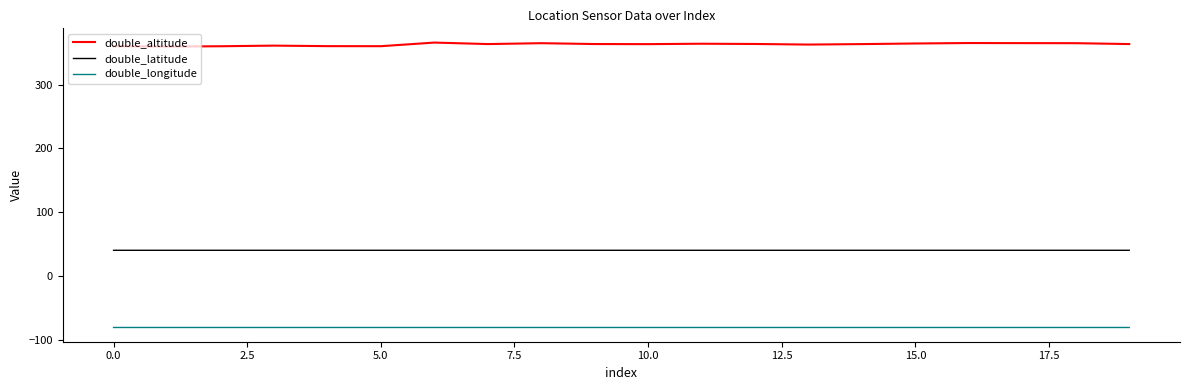

Which series has the largest range (max minus min)?

double_altitude